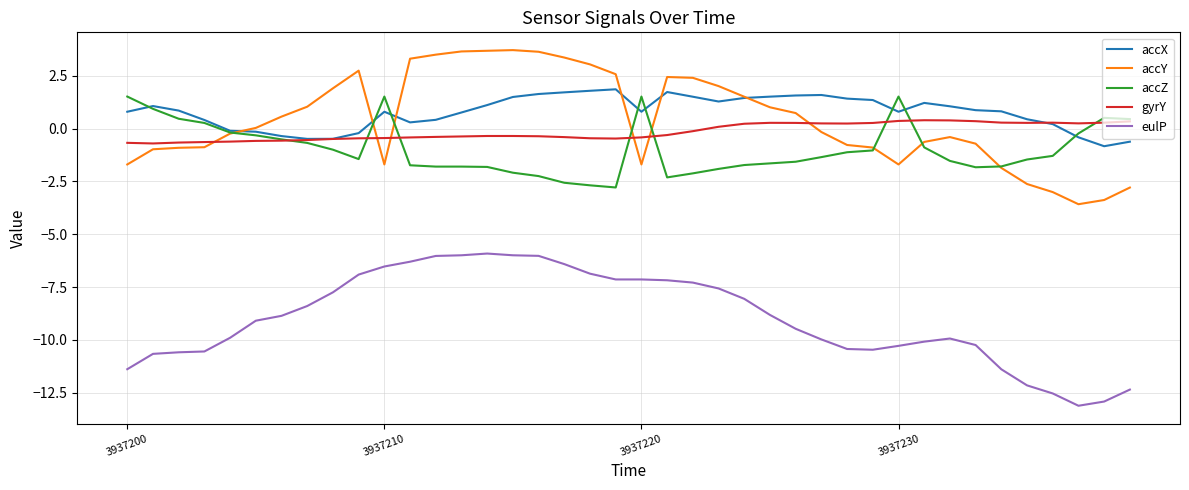

Which series has the widest spread of values?

accY